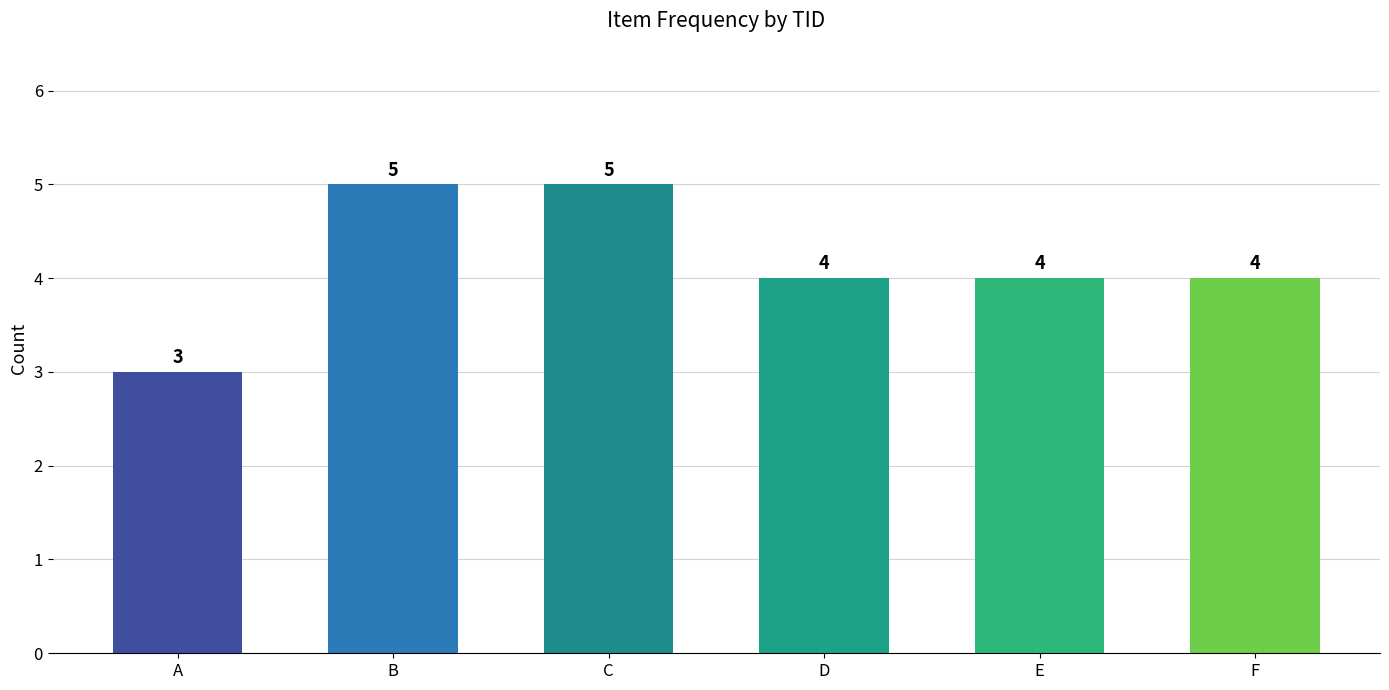

Approximately how many times larger is the value at E compared to B?

0.8